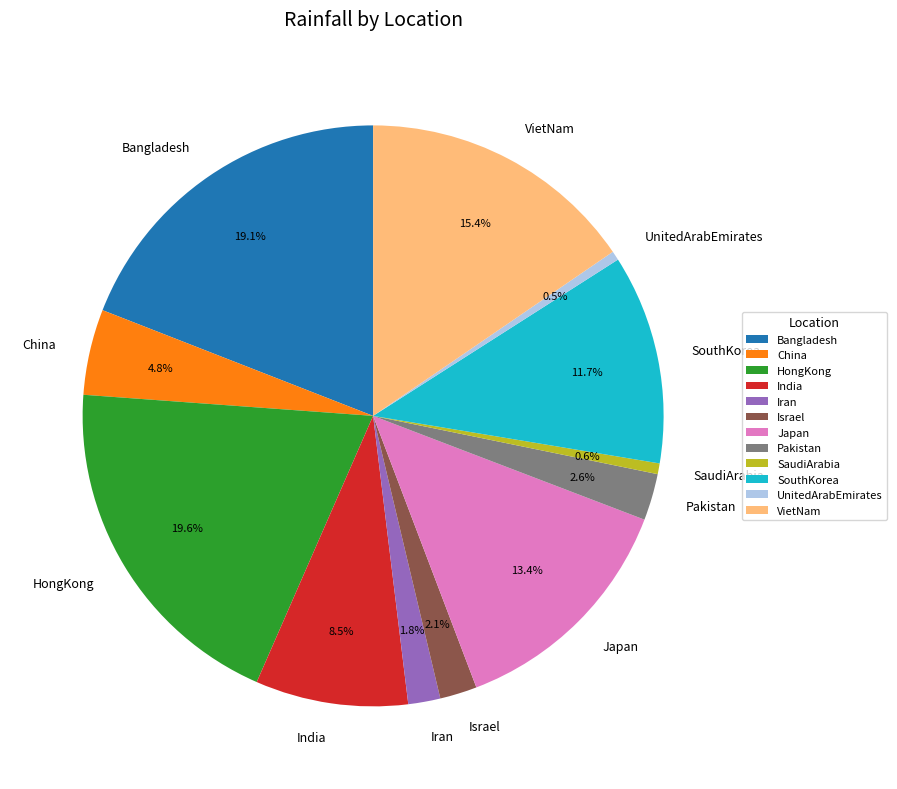

To the nearest percent, what is the difference between the UnitedArabEmirates and VietNam slice percentages?

15%